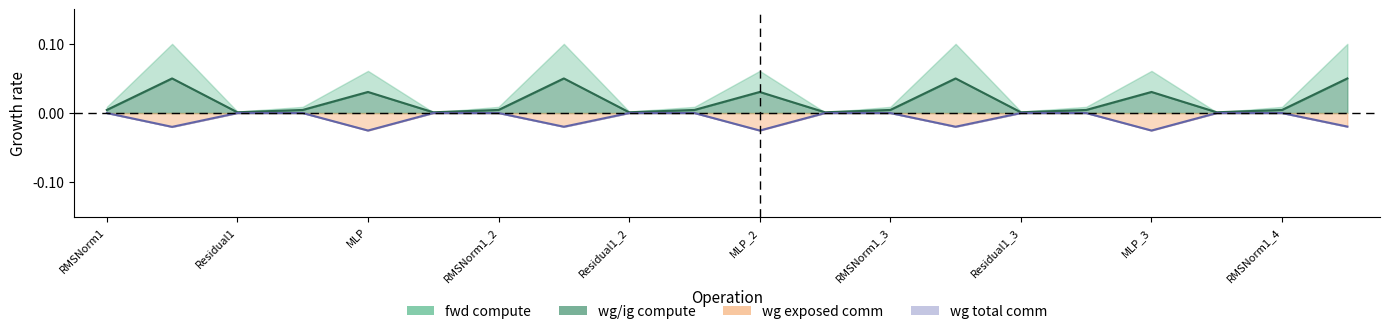

True or false: wg compute and fwd exposed comm cross at least once.

False